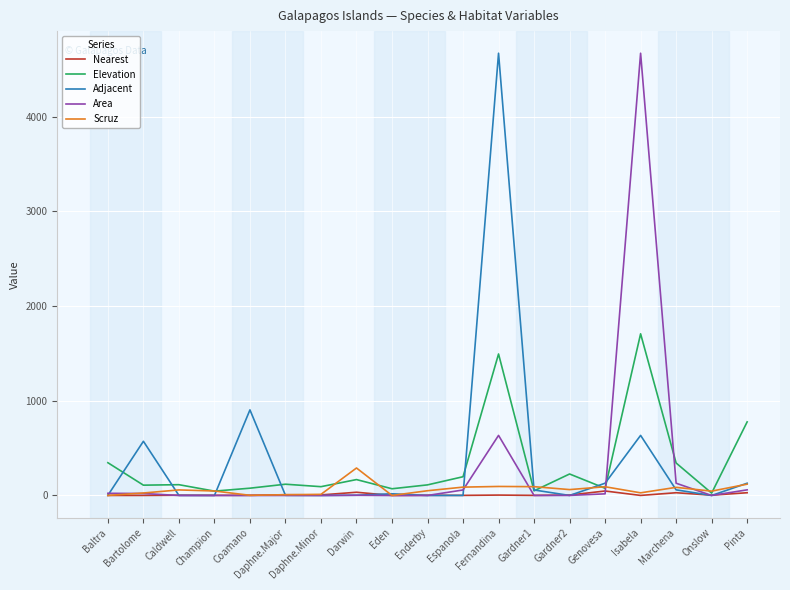

What is the maximum value shown in the chart?

4669.3